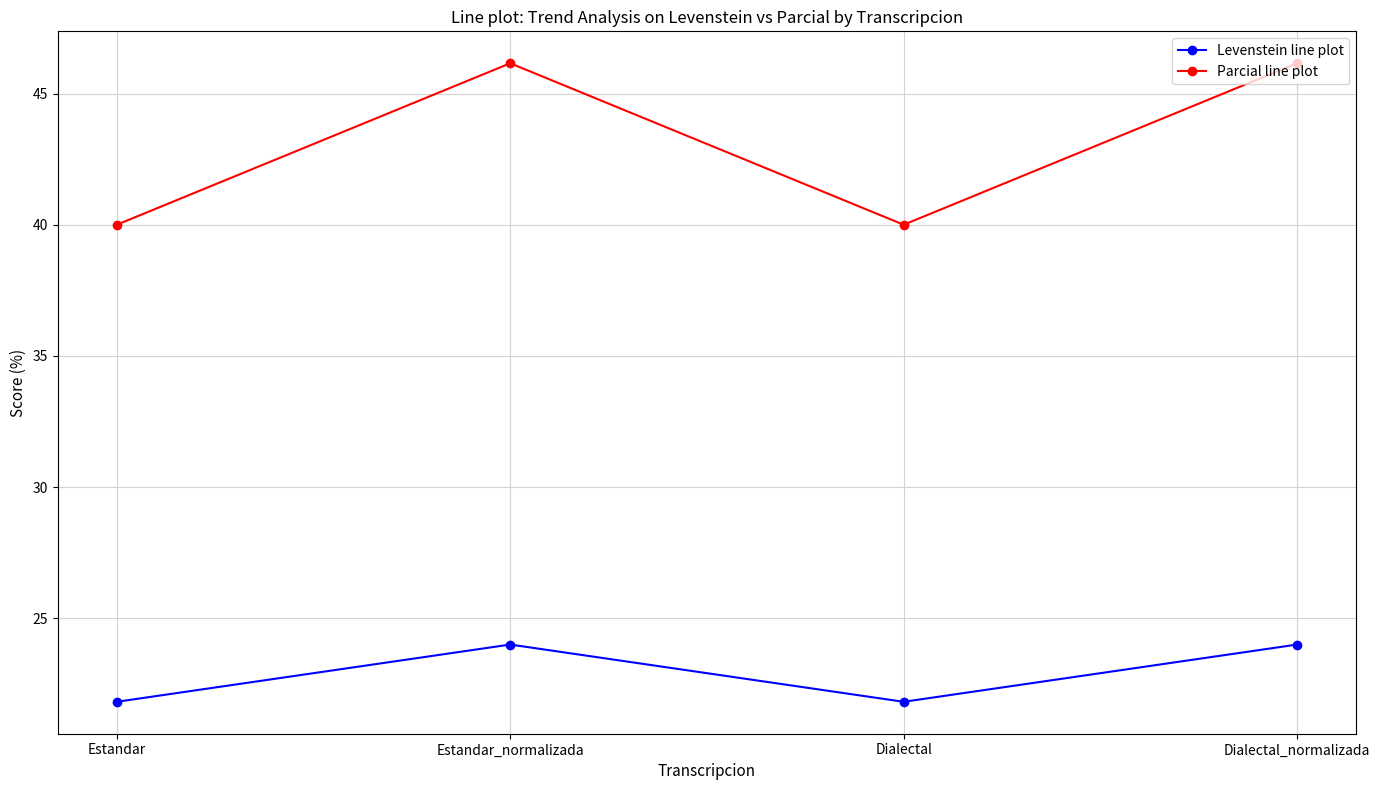

What is the average value of the Parcial line plot series?

43.1